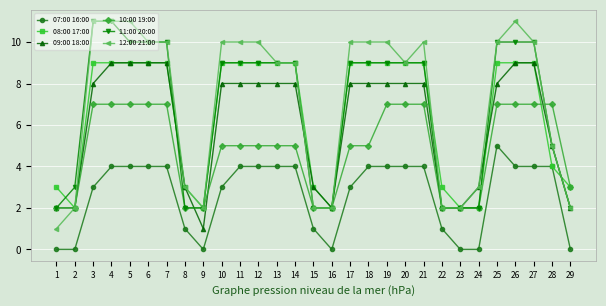

How many series are shown in this chart?

6